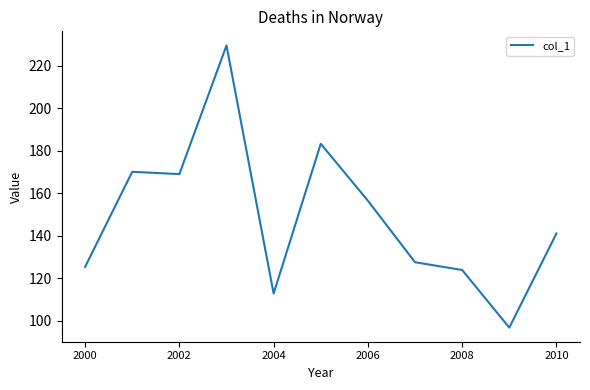

What is the difference between the maximum and minimum values?

132.6